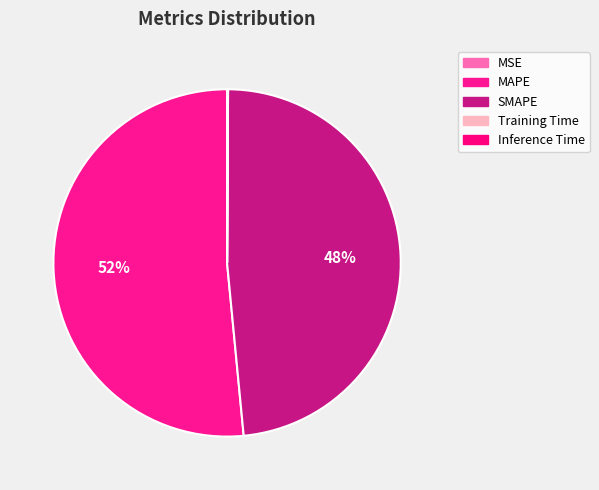

How many segments does this pie chart have?

5